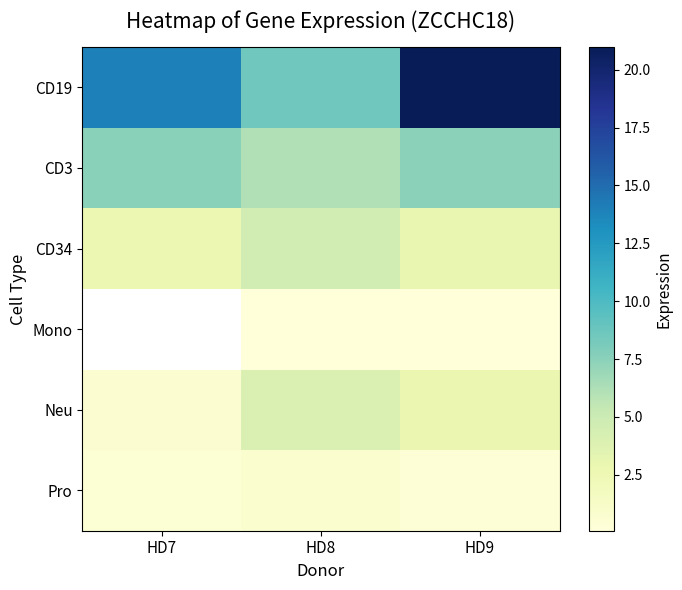

Rank the series at HD8 from lowest to highest value.

Mono, Pro, Neu, CD34, CD3, CD19